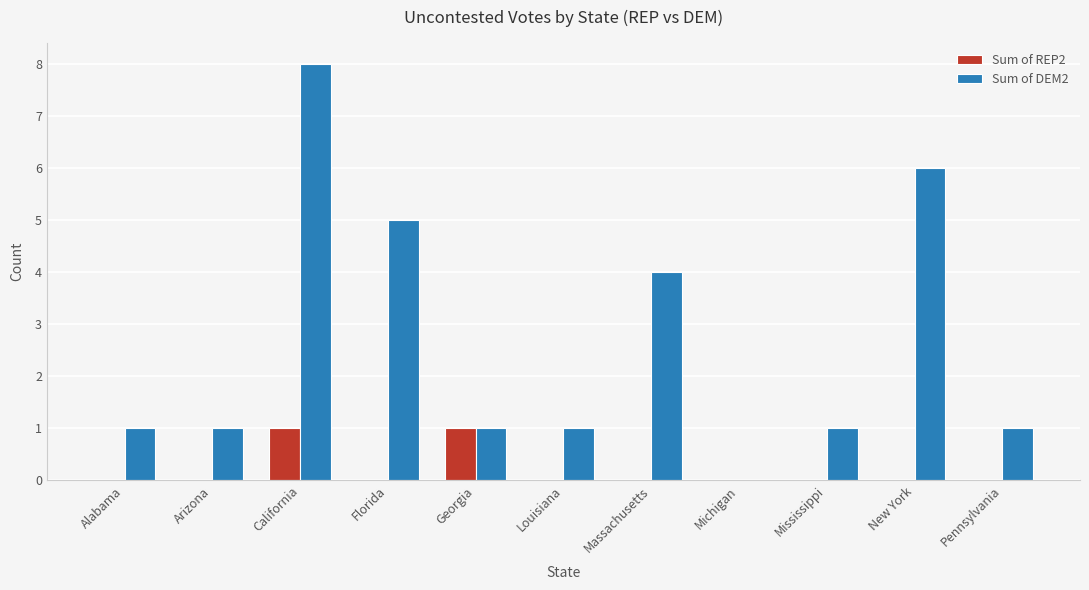

Reading right to left, what are all the values shown in this chart?

Sum of REP2: Pennsylvania=0	New York=0	Mississippi=0	Michigan=0	Massachusetts=0	Louisiana=0	Georgia=1	Florida=0	California=1	Arizona=0	Alabama=0
Sum of DEM2: Pennsylvania=1	New York=6	Mississippi=1	Michigan=0	Massachusetts=4	Louisiana=1	Georgia=1	Florida=5	California=8	Arizona=1	Alabama=1